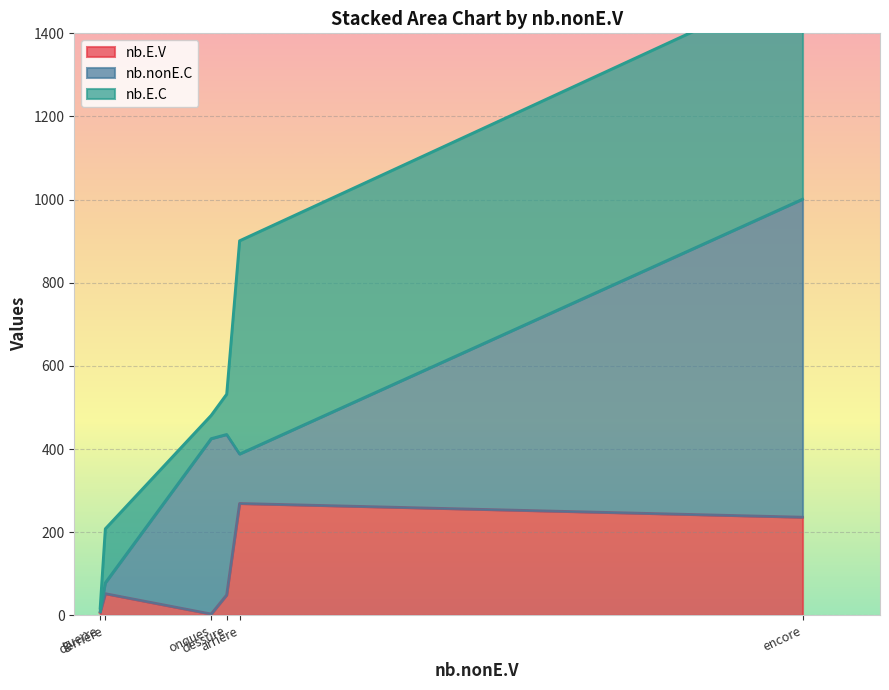

How many data points in nb.E.C are less than 130?

3